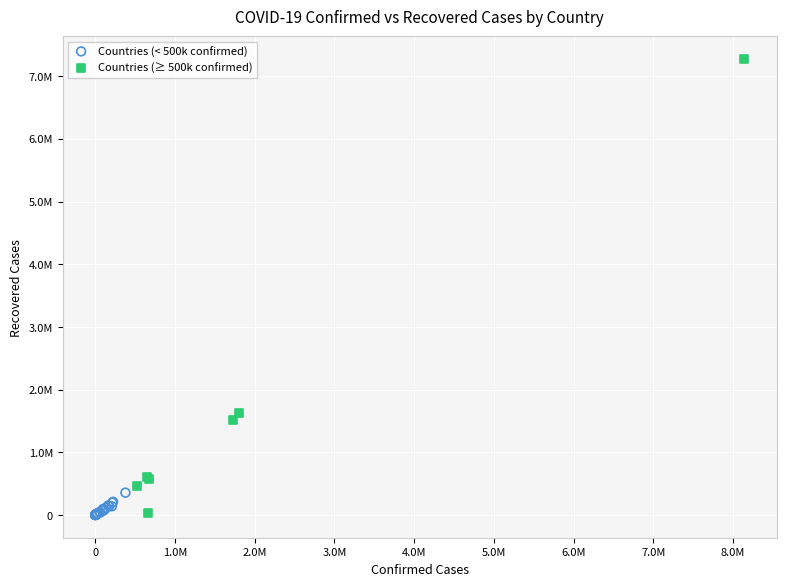

What are all the series names shown in the legend?

Countries (< 500k confirmed), Countries (≥ 500k confirmed)